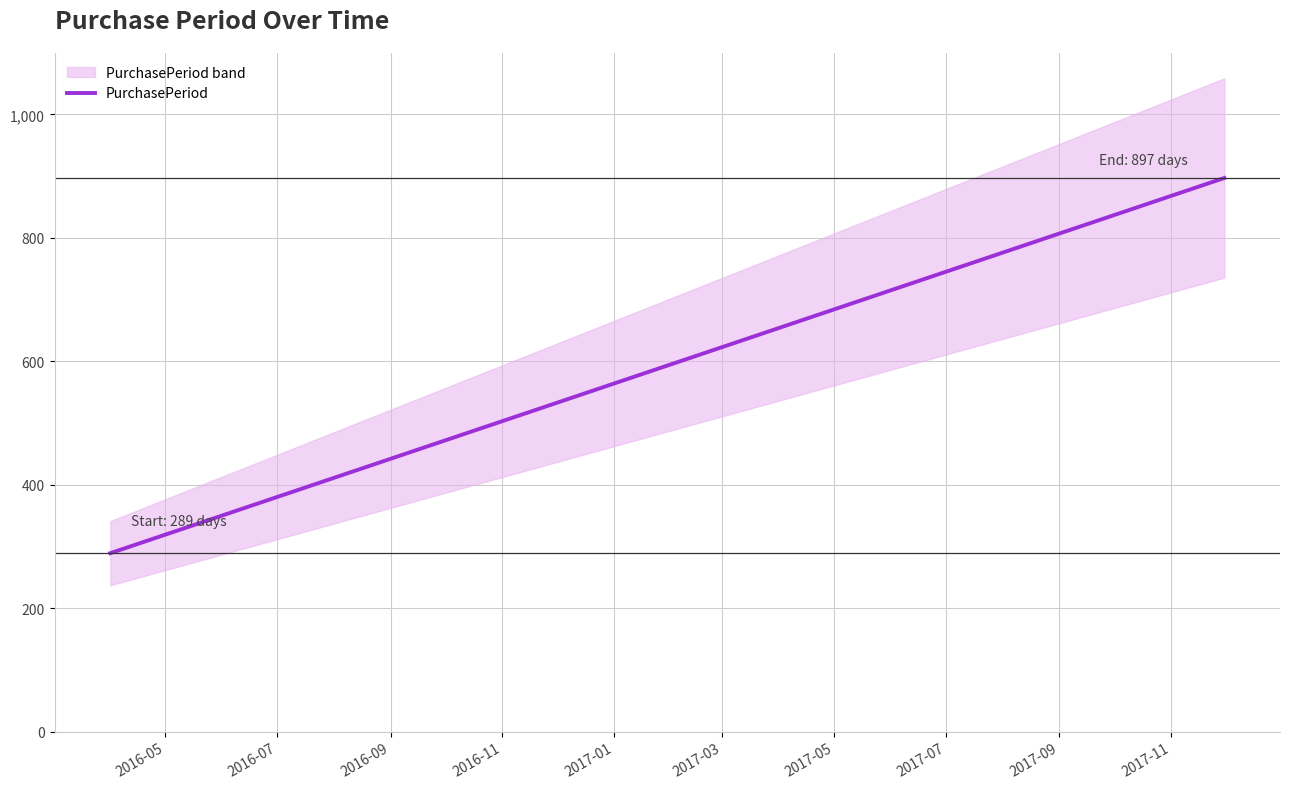

What is the highest value of the PurchasePeriod series?

897